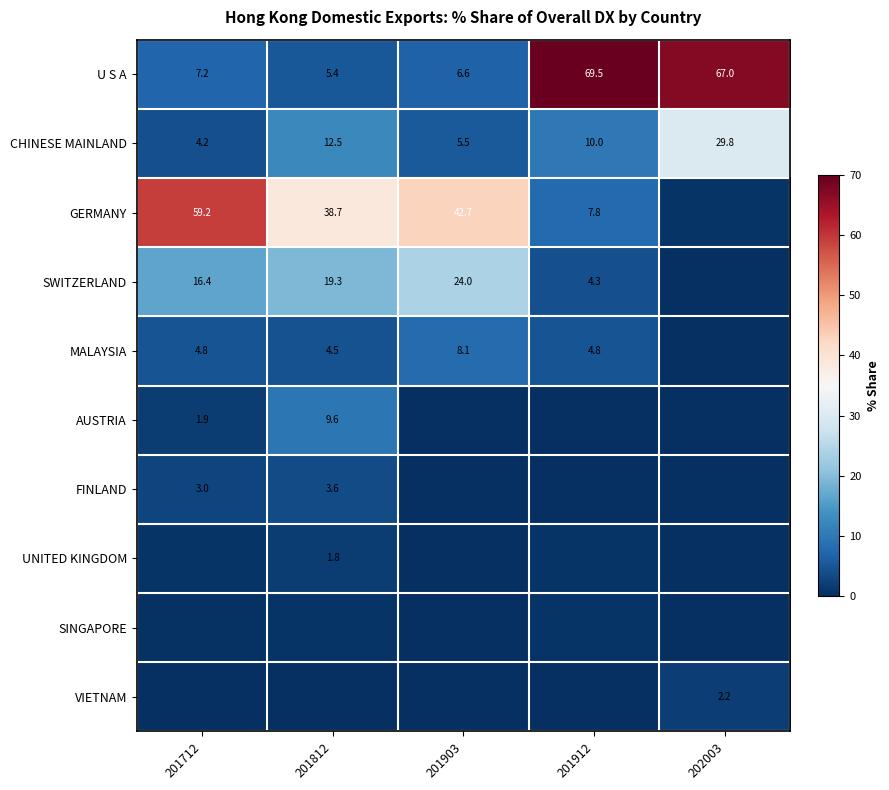

Which category has the lowest value in the GERMANY series?

202003